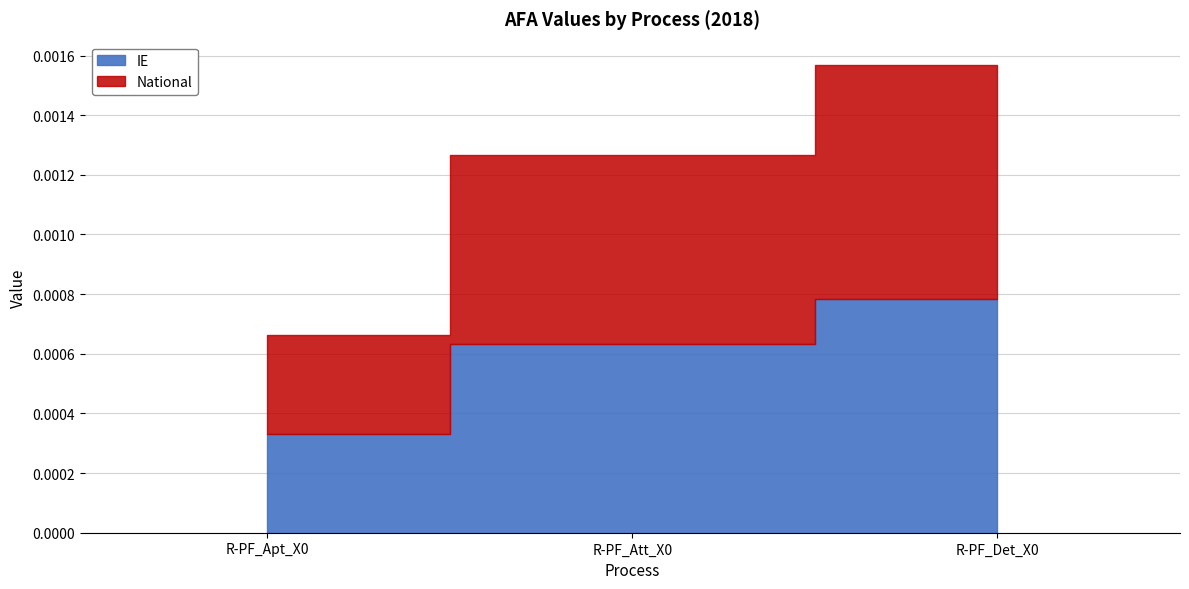

Rank the series by their maximum value, from lowest to highest.

IE, National